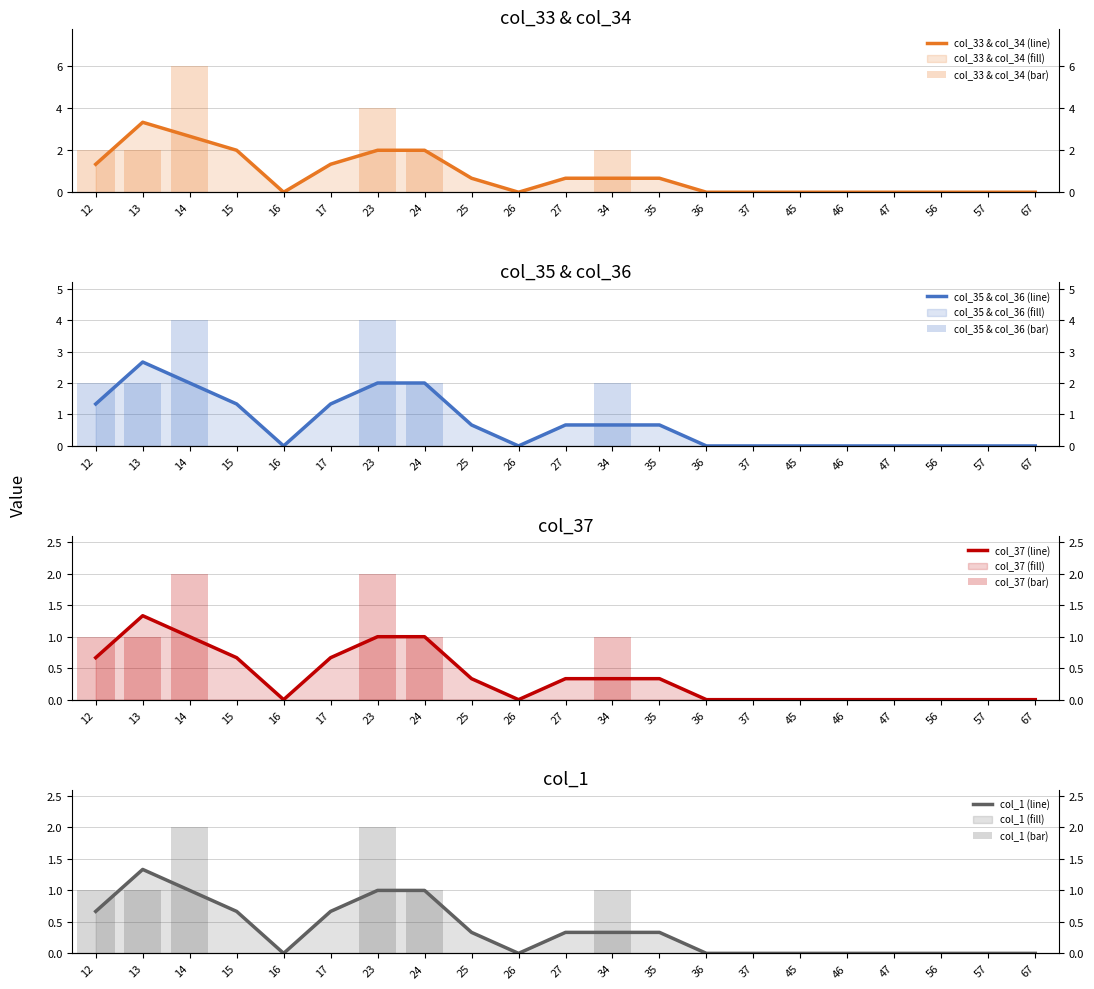

Between 12 and 67, which is larger?

12